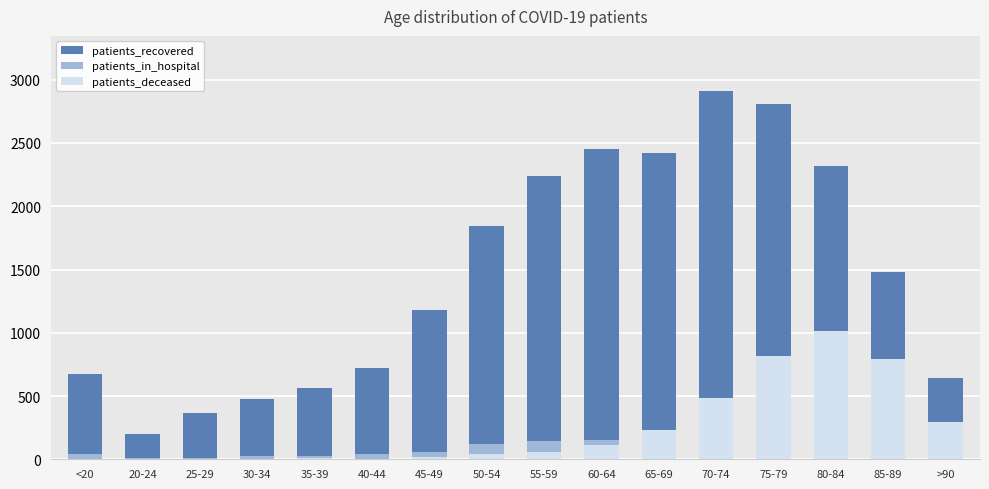

What is the value of the patients_deceased bar at the 9th from the left?

58